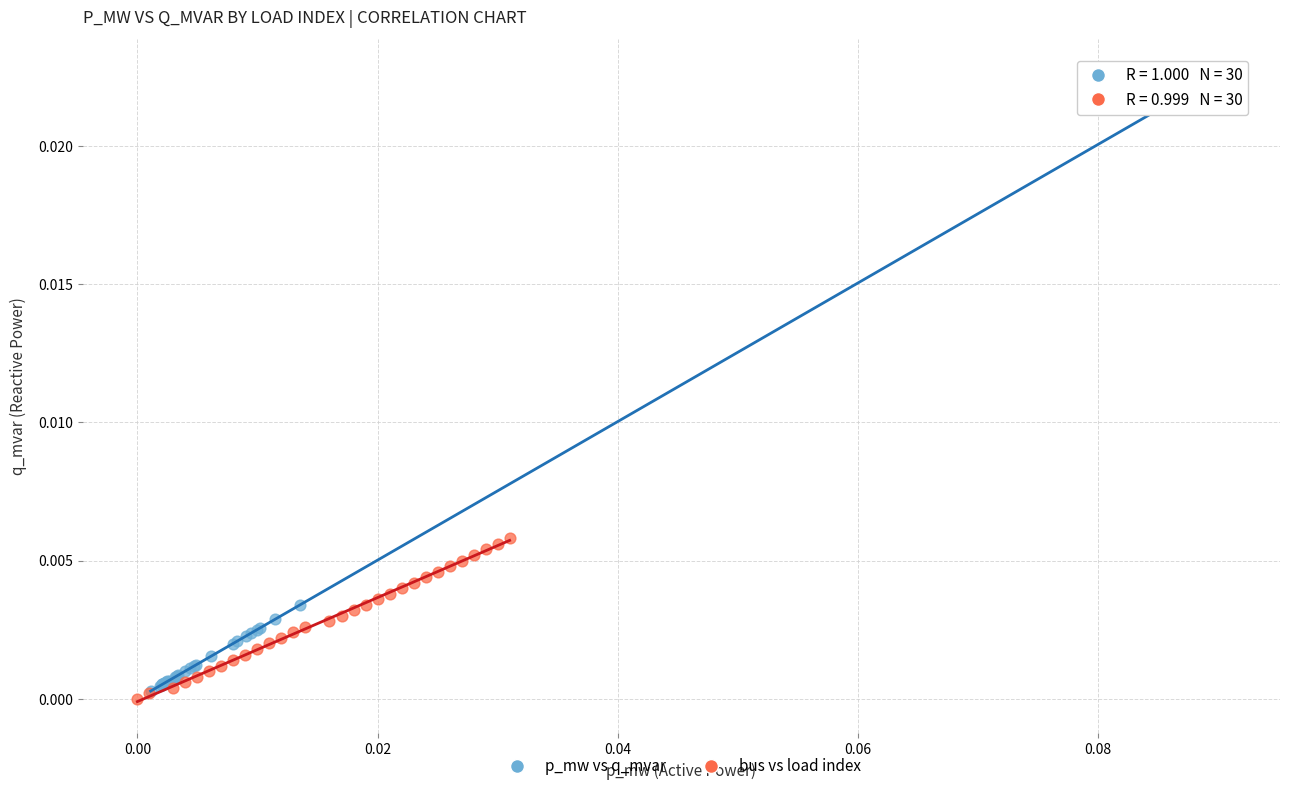

Which series has the largest Y range (max minus min)?

p_mw vs q_mvar